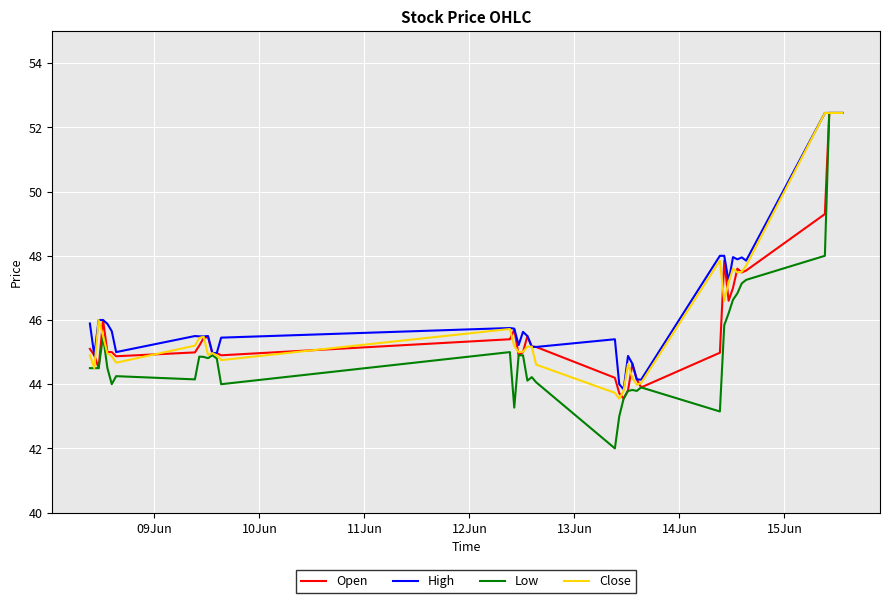

Which series has the largest range (max minus min)?

Low